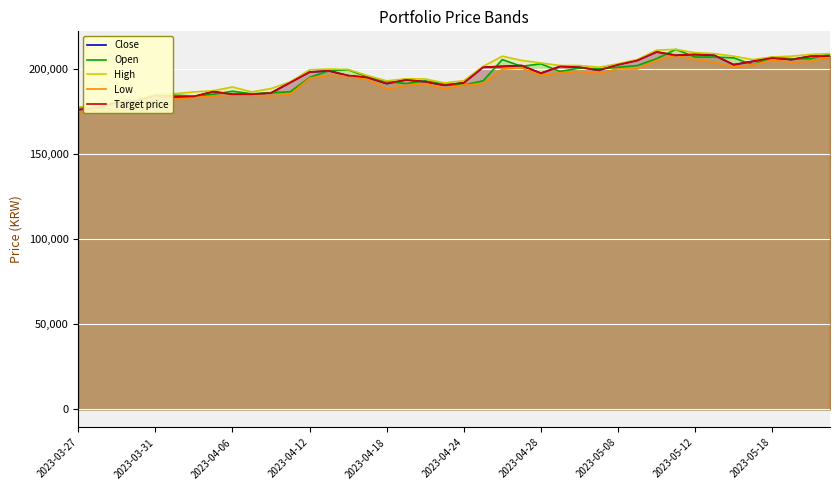

What is the maximum value shown in the chart?

211500